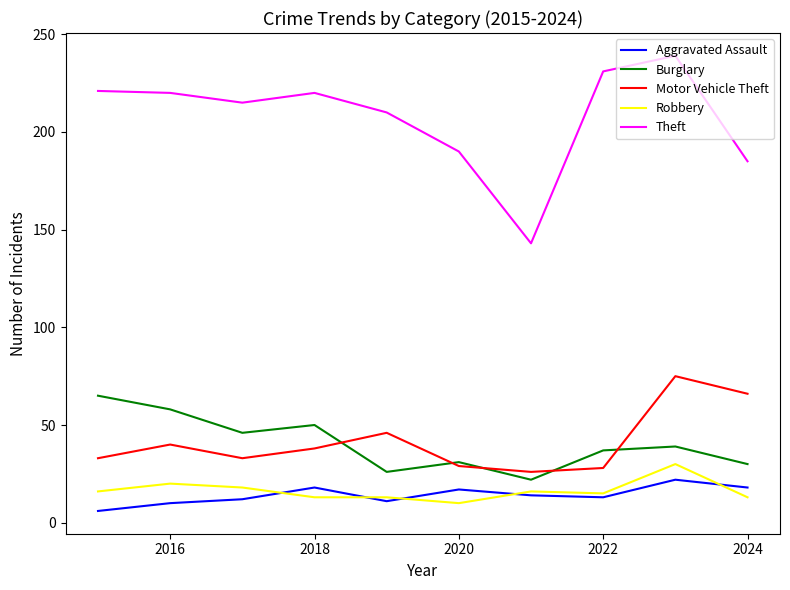

True or false: Theft and Aggravated Assault intersect in this chart.

False